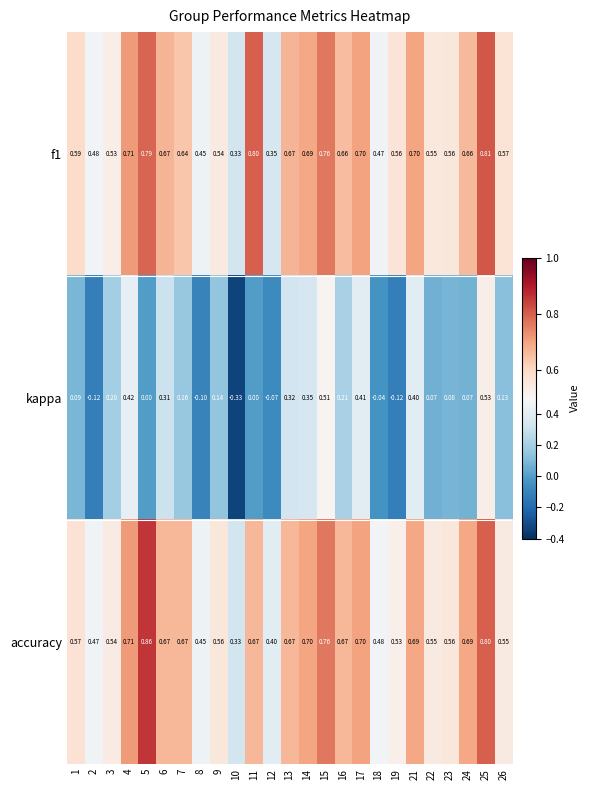

How many series are shown in this chart?

3